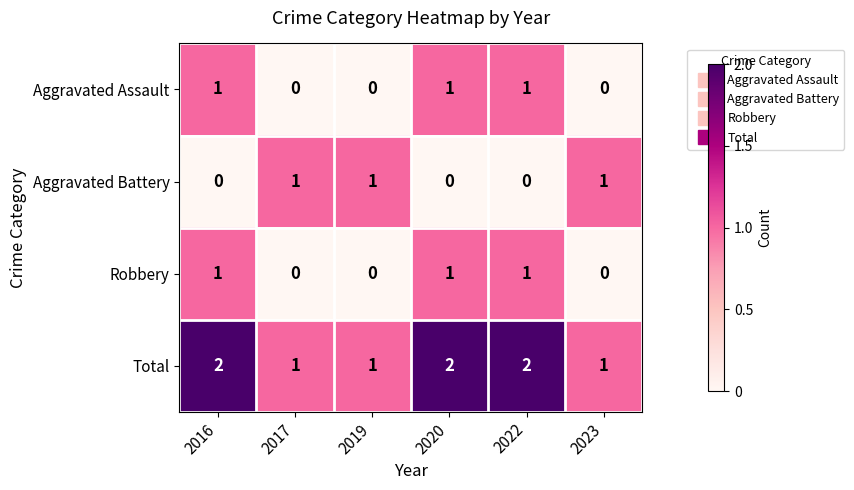

The Total series shows 4 at 2022. True or false?

False